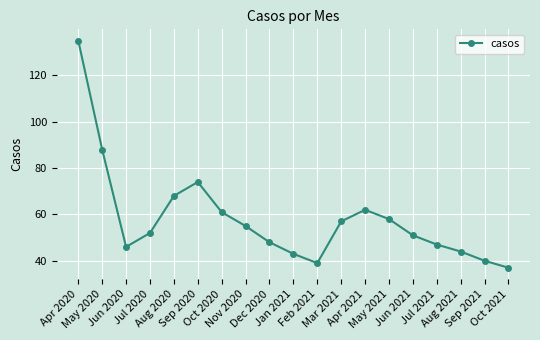

What is the difference between the maximum and minimum values?

98